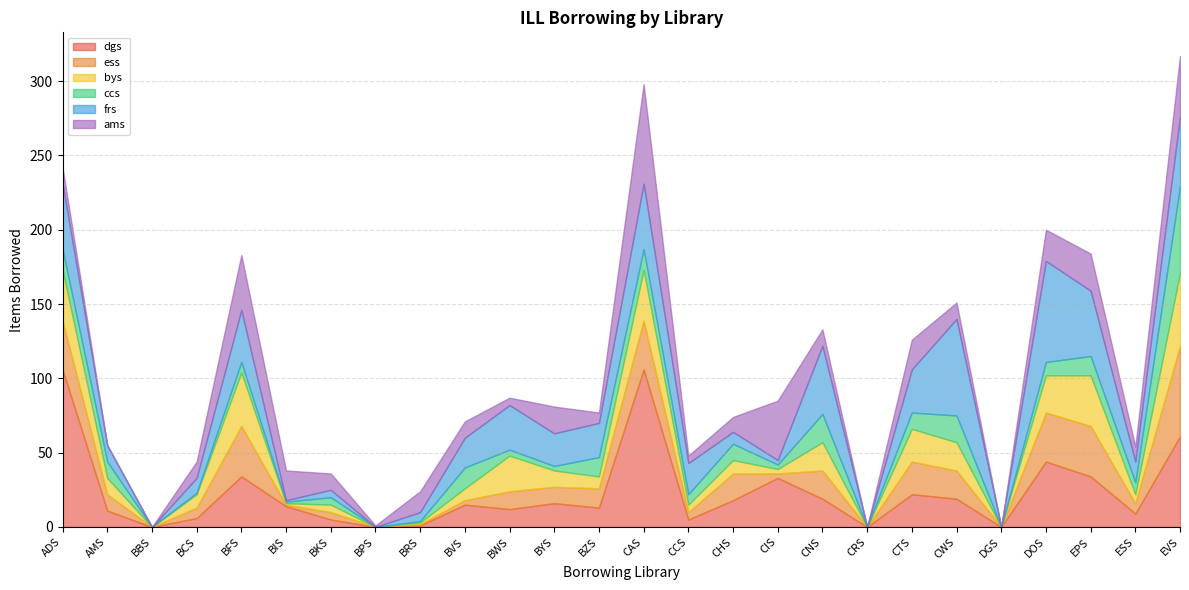

True or false: frs   and ccs   intersect in this chart.

True